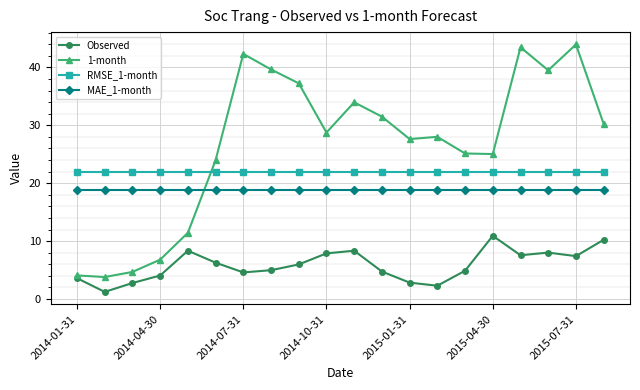

What is the lowest value of the RMSE_1-month series?

21.9